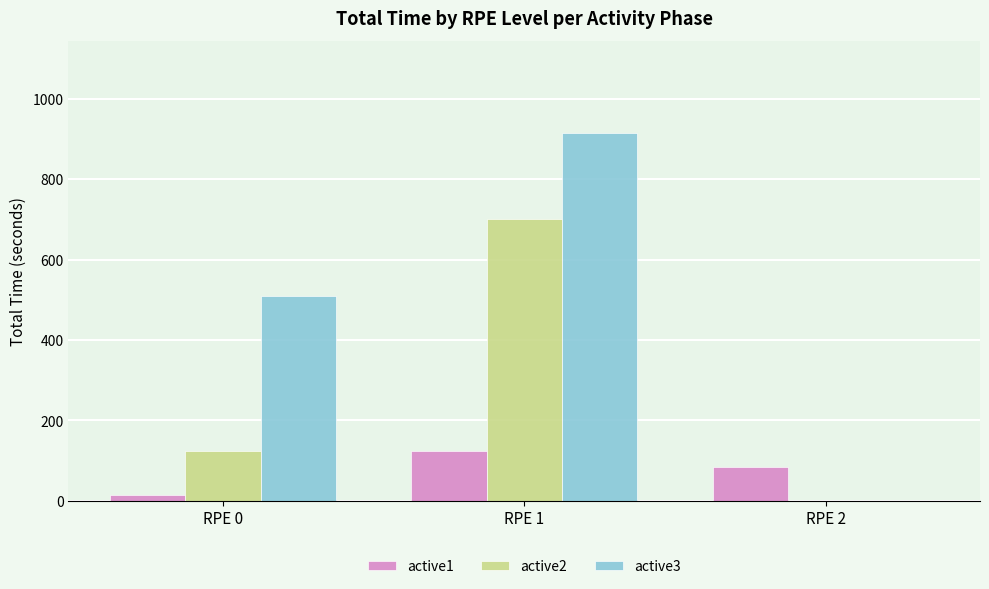

What is the difference between the active1 values at RPE 0 and RPE 2?

70